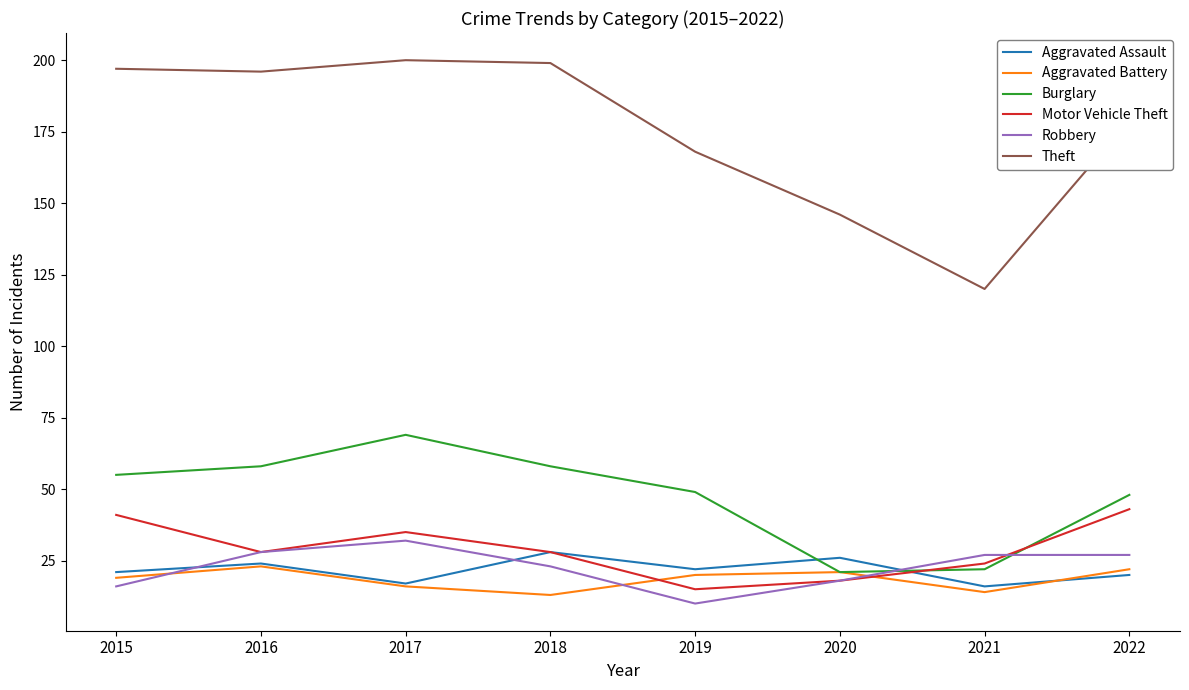

The Theft series shows 332 at 2017. True or false?

False